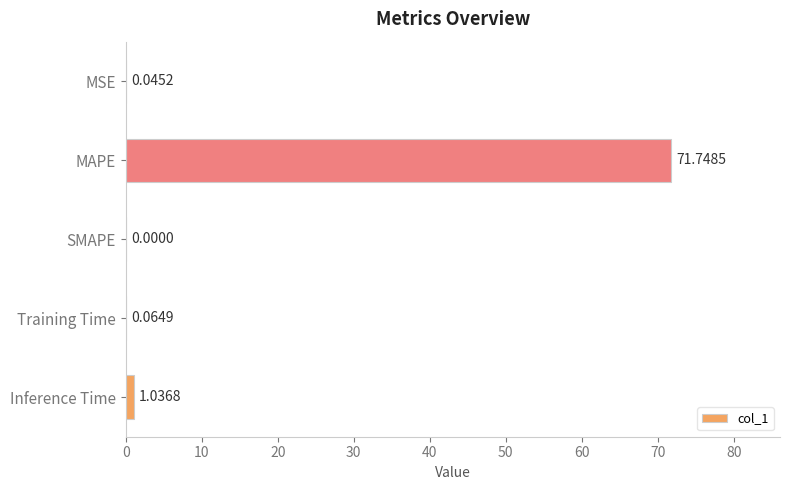

What is the sum of all values?

72.9